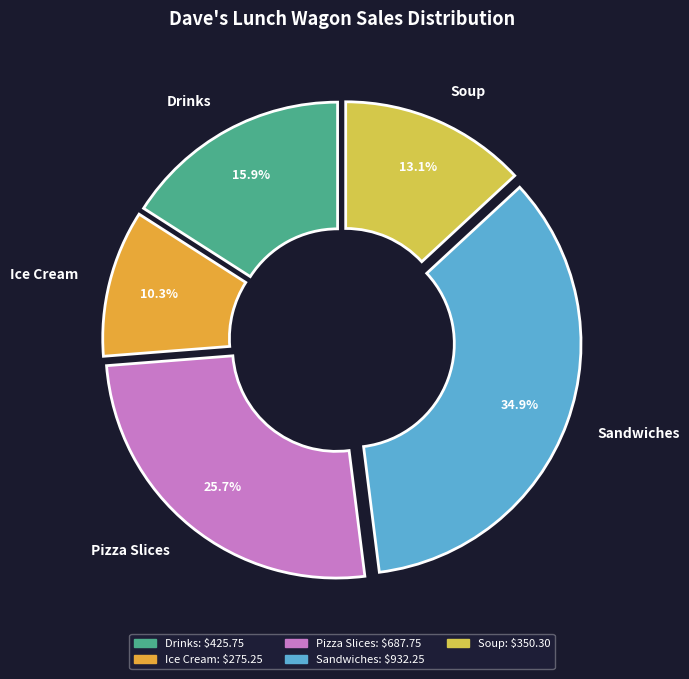

The Ice Cream slice represents 17% of the pie. True or false?

False